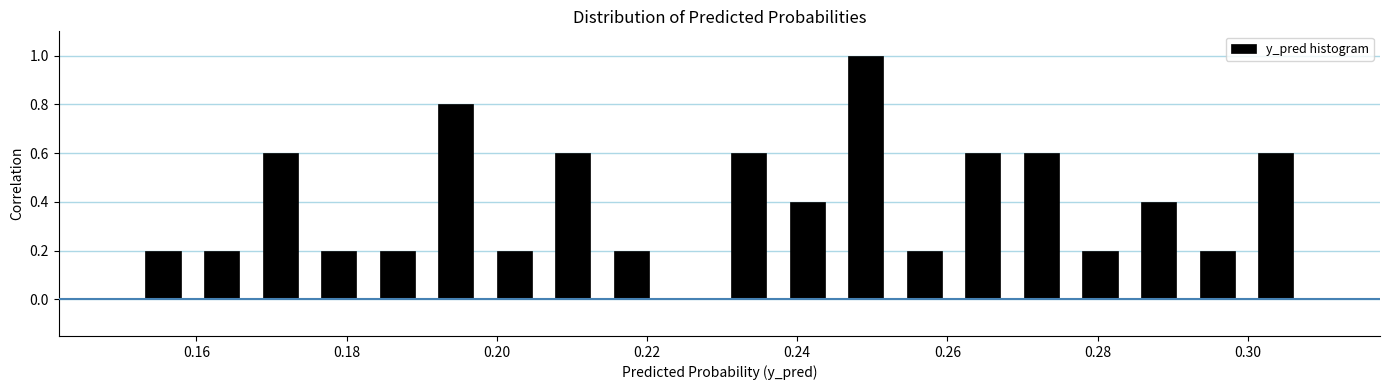

Around what value on the x-axis is the tallest bar? Give the approximate position of its centre, as read against the axis.

0.250